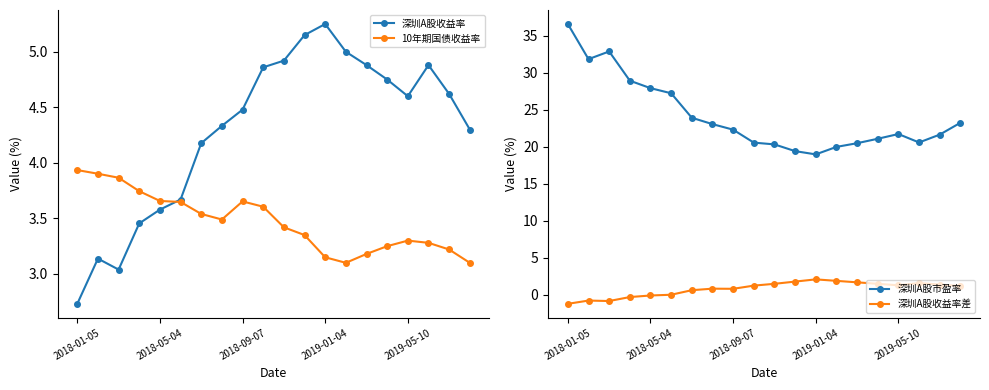

What is the value of the 10年期国债收益率 point at the 5th from the left?

3.7